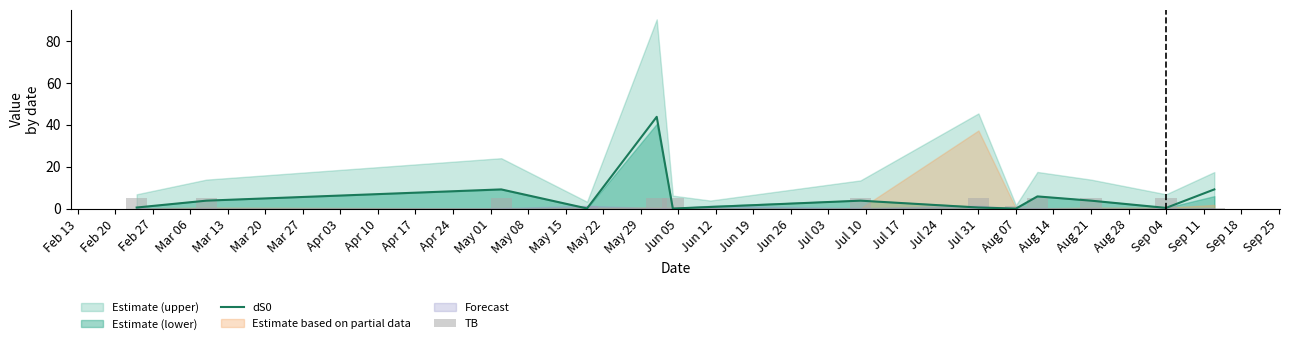

What is the maximum value for dS0?

43.8